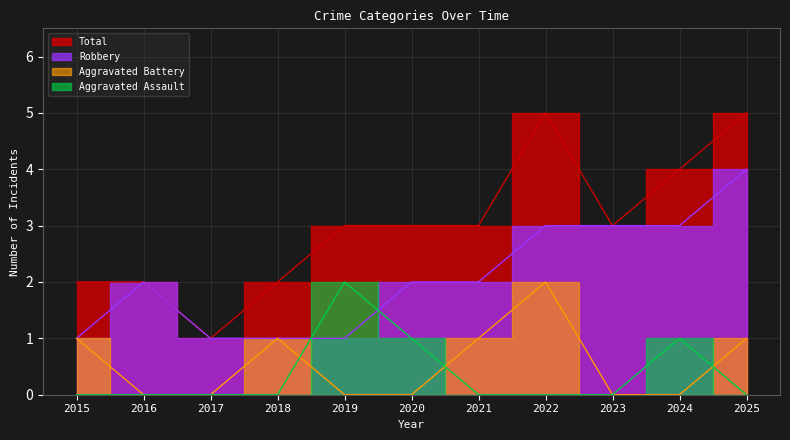

How many values in the Robbery series exceed 2?

4